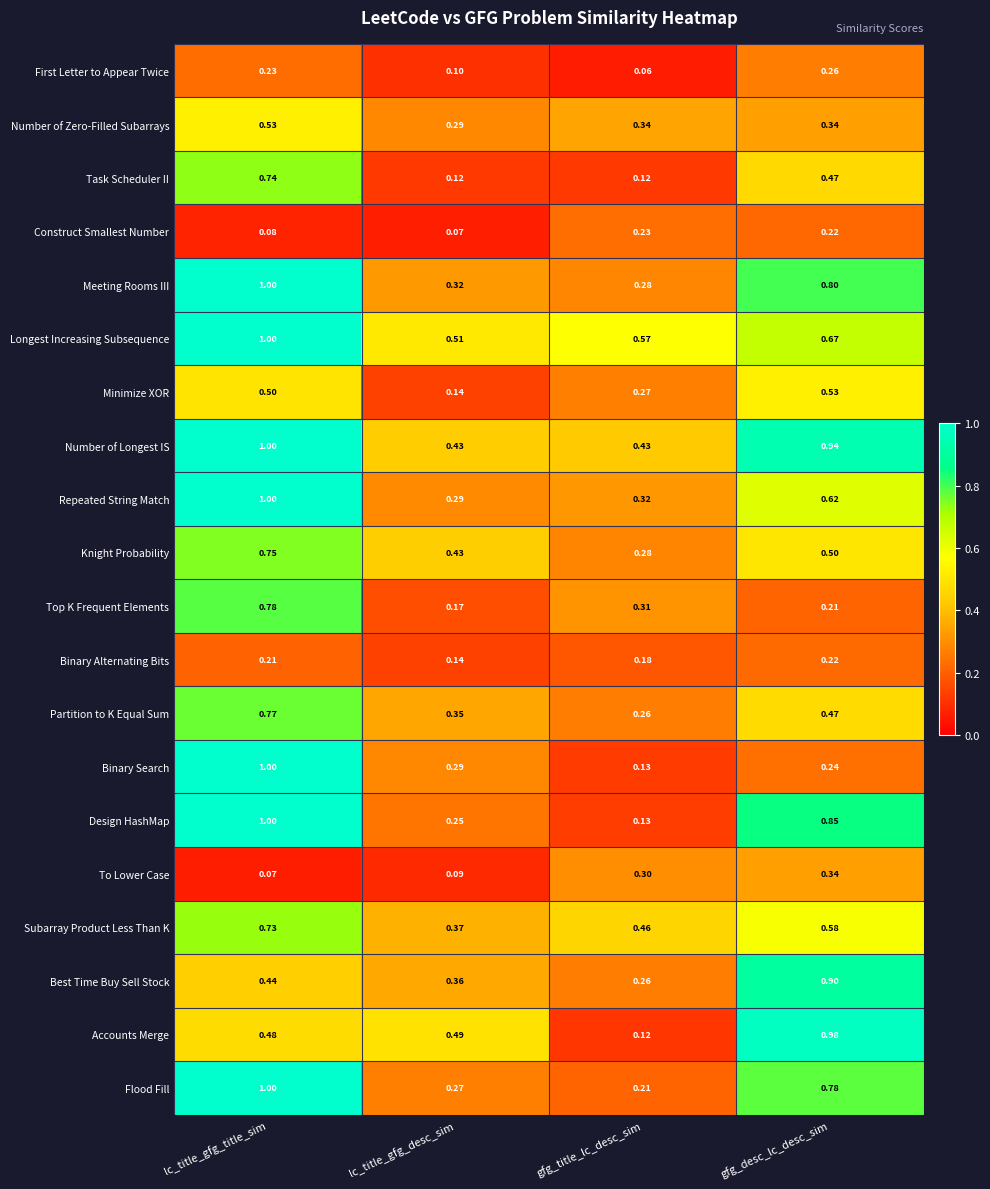

At which label is Binary Search closest to 0?

gfg_title_lc_desc_sim